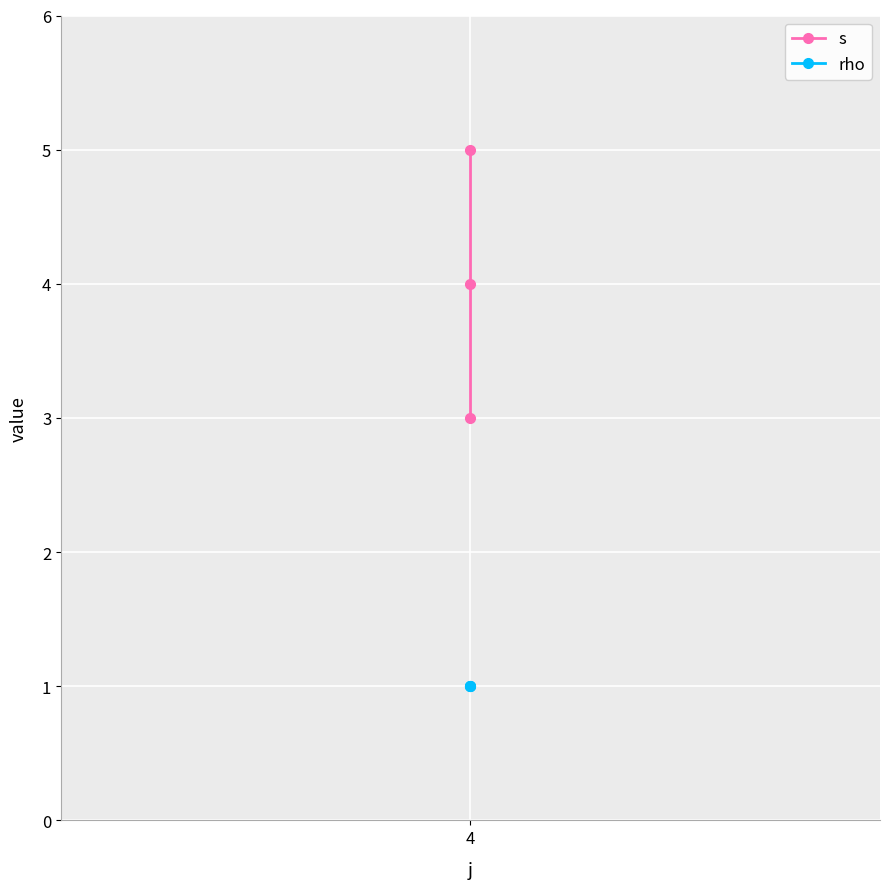

Which series has the largest total across all categories?

s